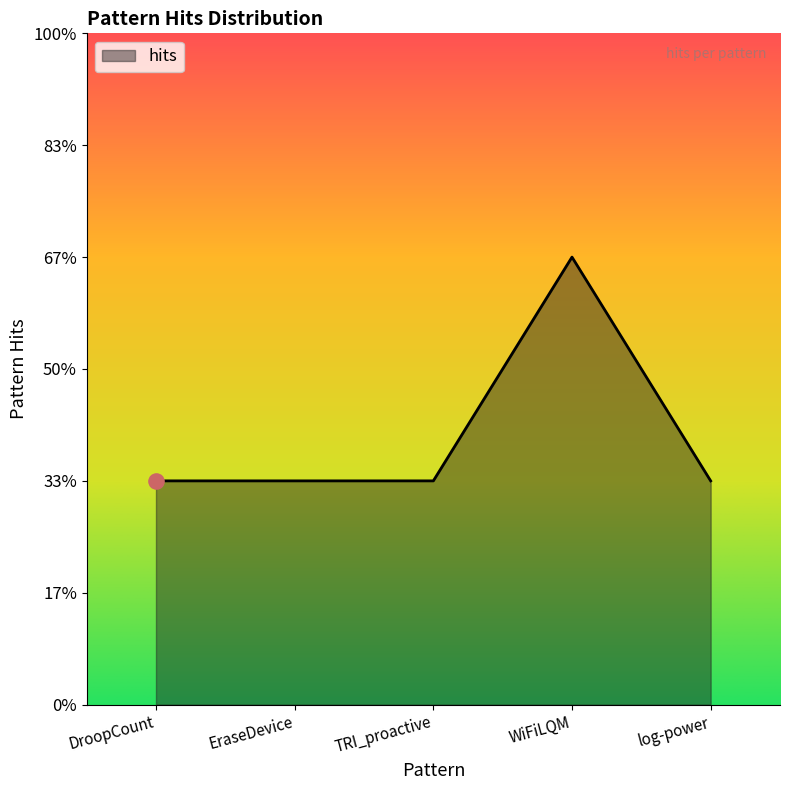

Which has a higher value, TRI_proactive or WiFiLQM?

WiFiLQM